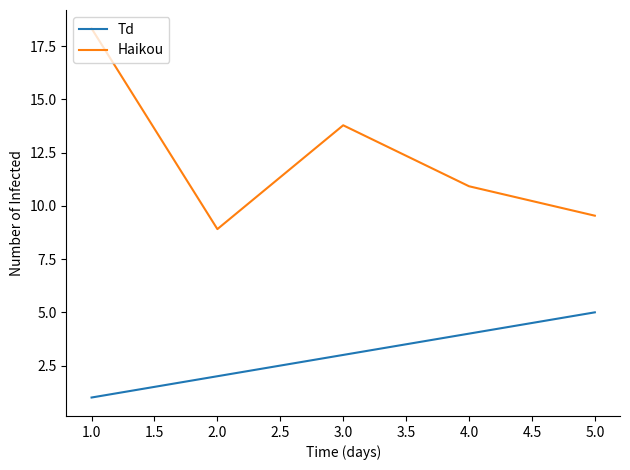

How many Td values are between 2 and 4?

3